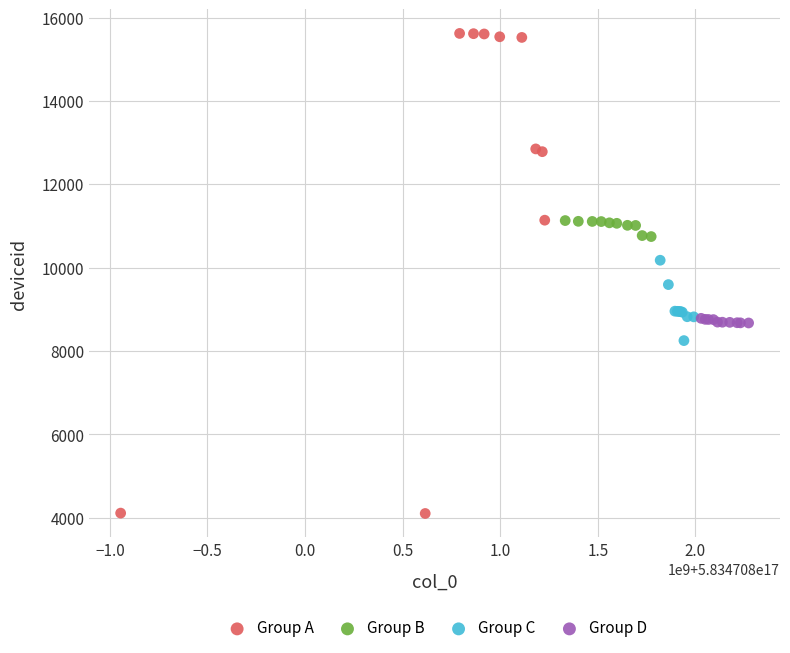

Which series contains the highest Y value?

Group A